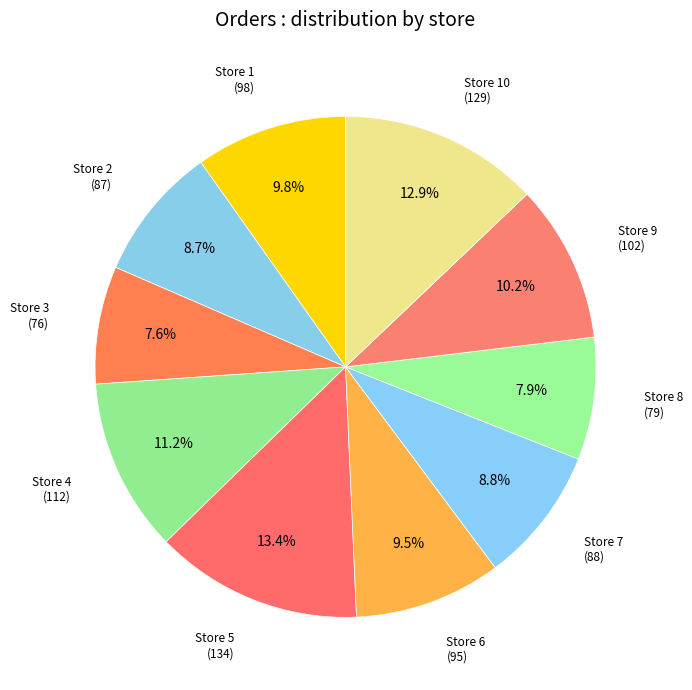

True or false: Store 2 accounts for 9% of the total.

True